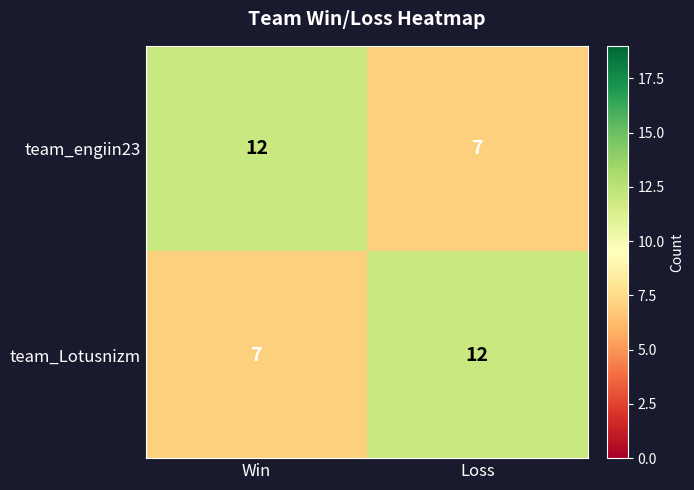

What is the total value across all series at Win?

19